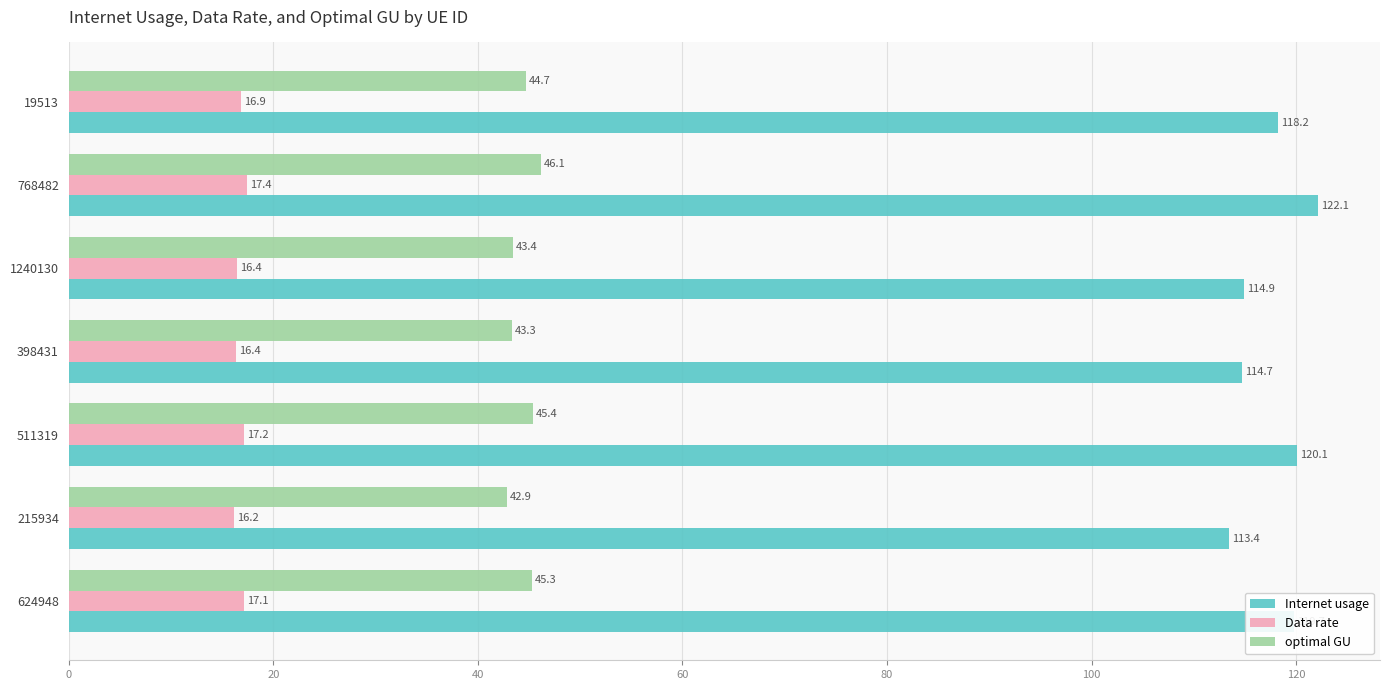

The optimal GU series shows 43.3 at 398431. True or false?

True